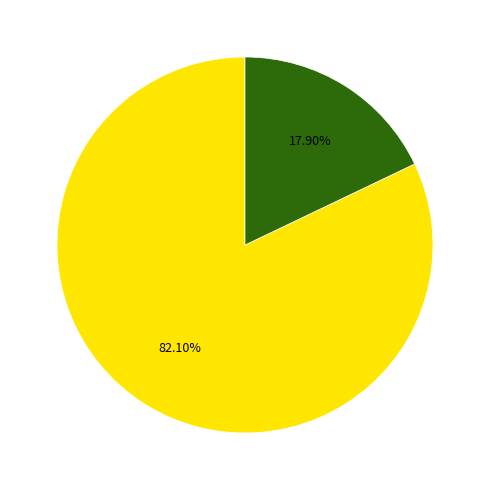

Does any single category account for the majority?

Yes